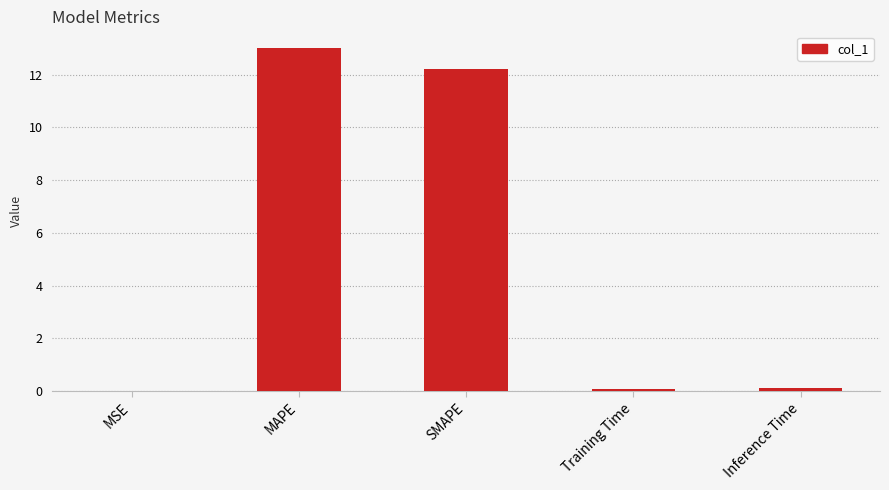

At which category does the chart reach its peak across all series?

MAPE